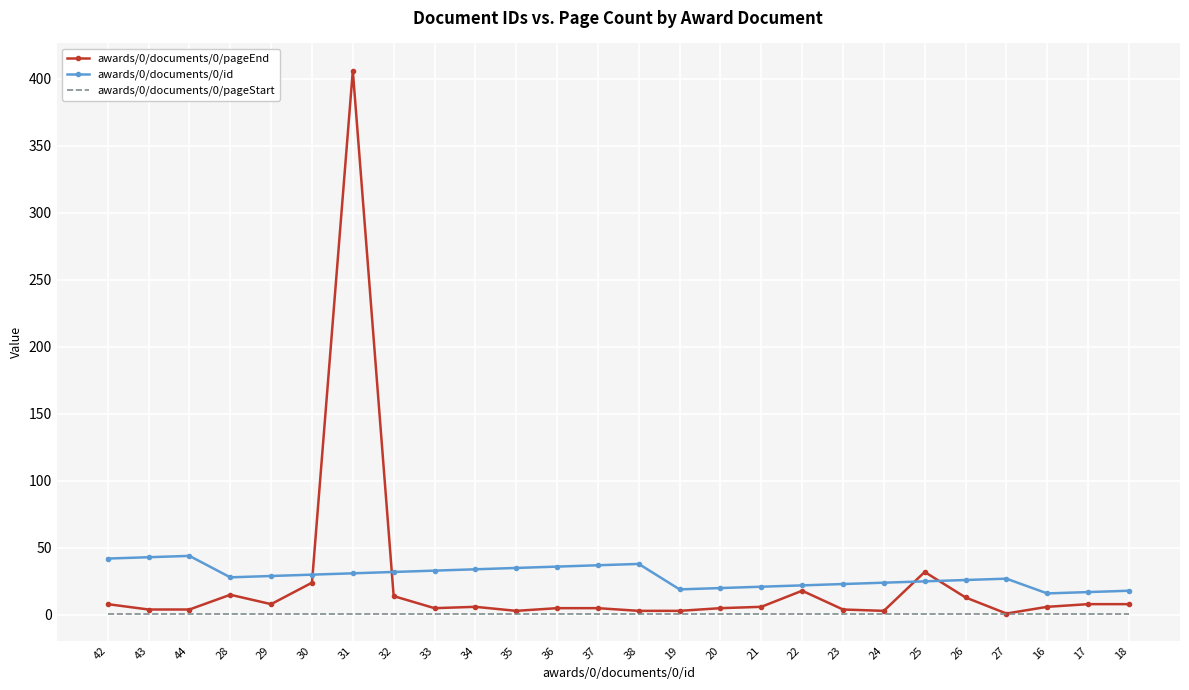

Is the value of awards/0/documents/0/pageEnd at 18 greater than the value of awards/0/documents/0/id at 25?

No